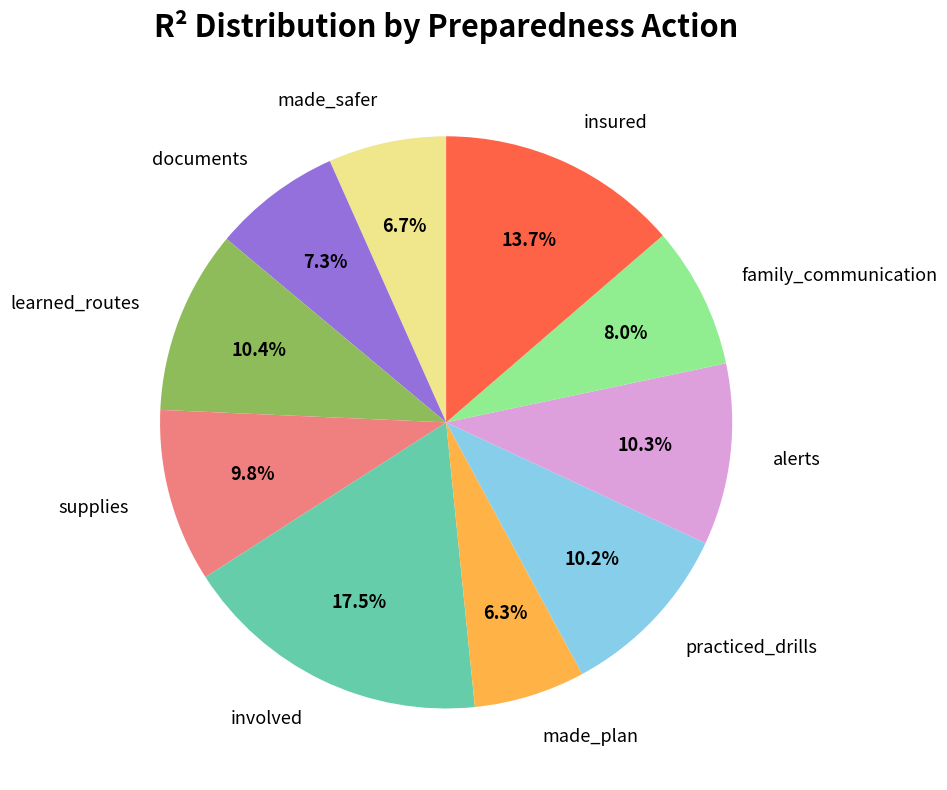

What percentage is the supplies slice, to the nearest percent?

10%